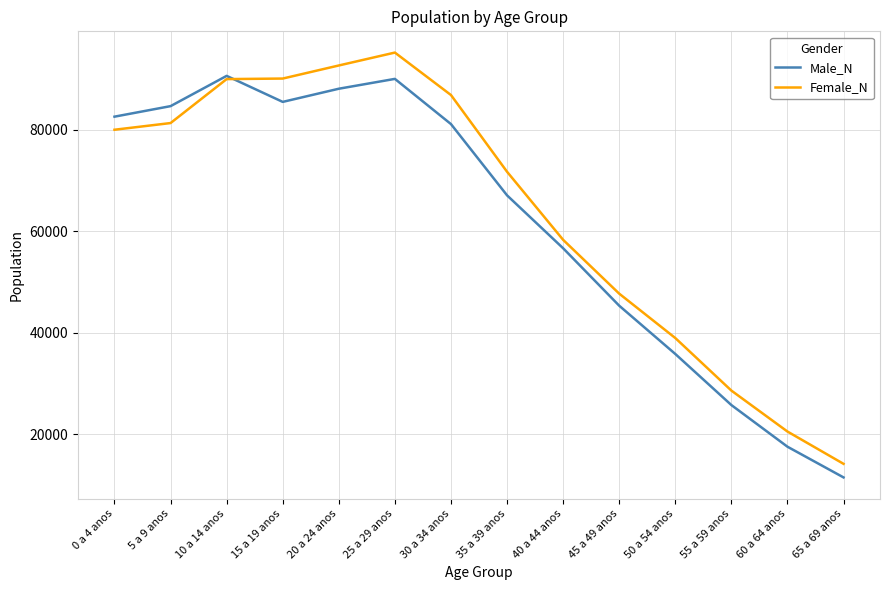

At which label does Female_N reach its minimum?

65 a 69 anos